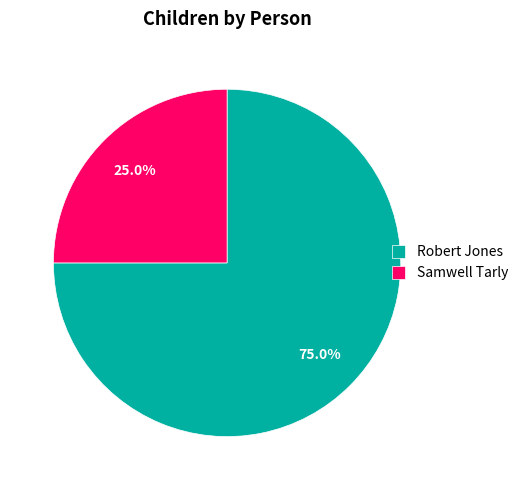

Which slice represents more than half of the pie?

Robert Jones